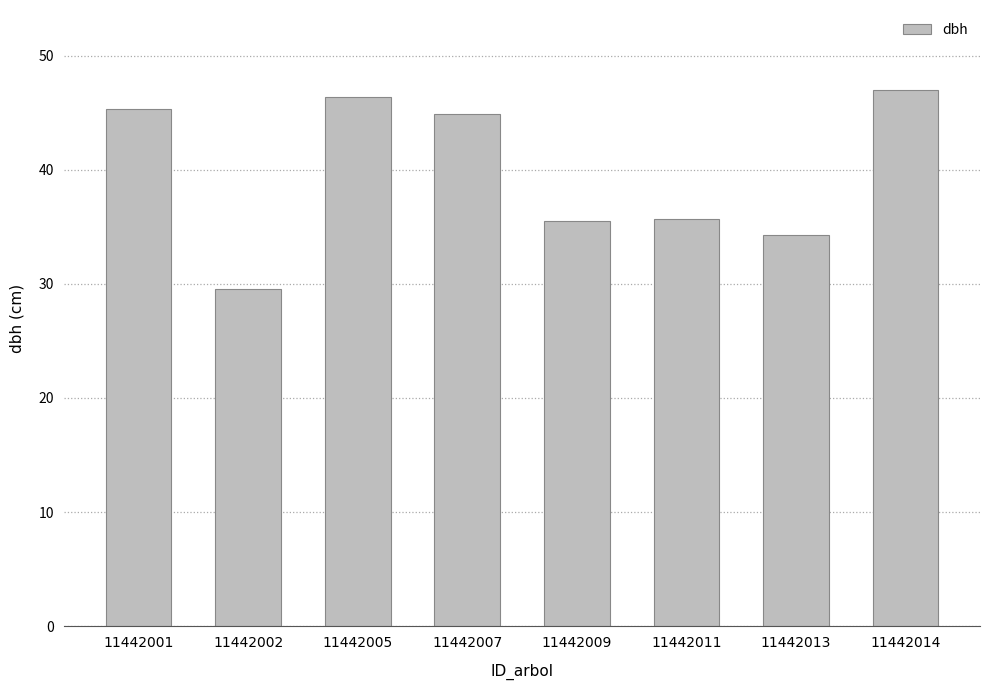

What is the value of the 4th bar from the left?

44.9